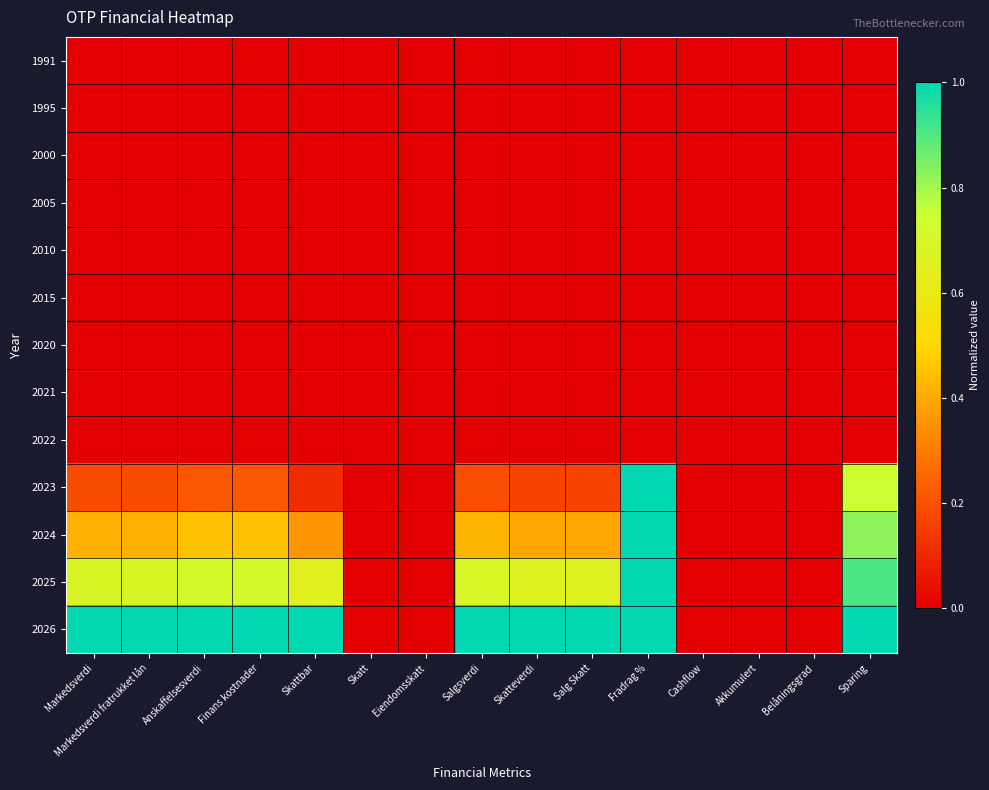

At Akkumulert, list the series in order from smallest to largest.

1991, 1995, 2000, 2005, 2010, 2015, 2020, 2021, 2022, 2023, 2024, 2025, 2026